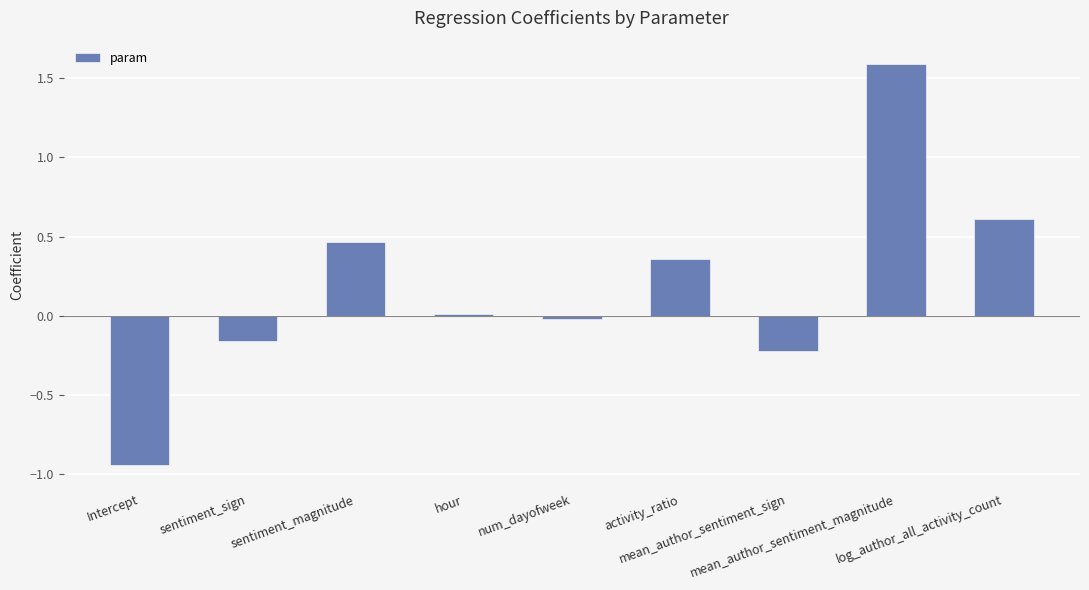

What is the label of the 3rd bar from the right?

mean_author_sentiment_sign